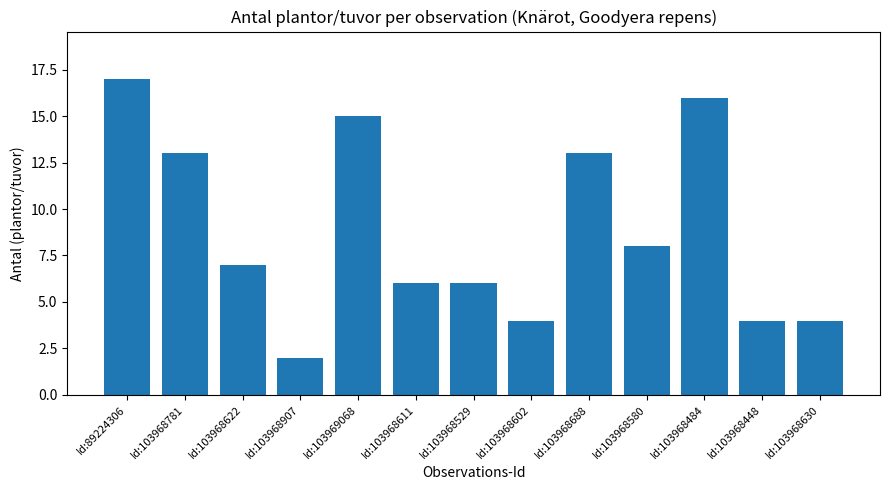

What is the smallest value displayed?

2